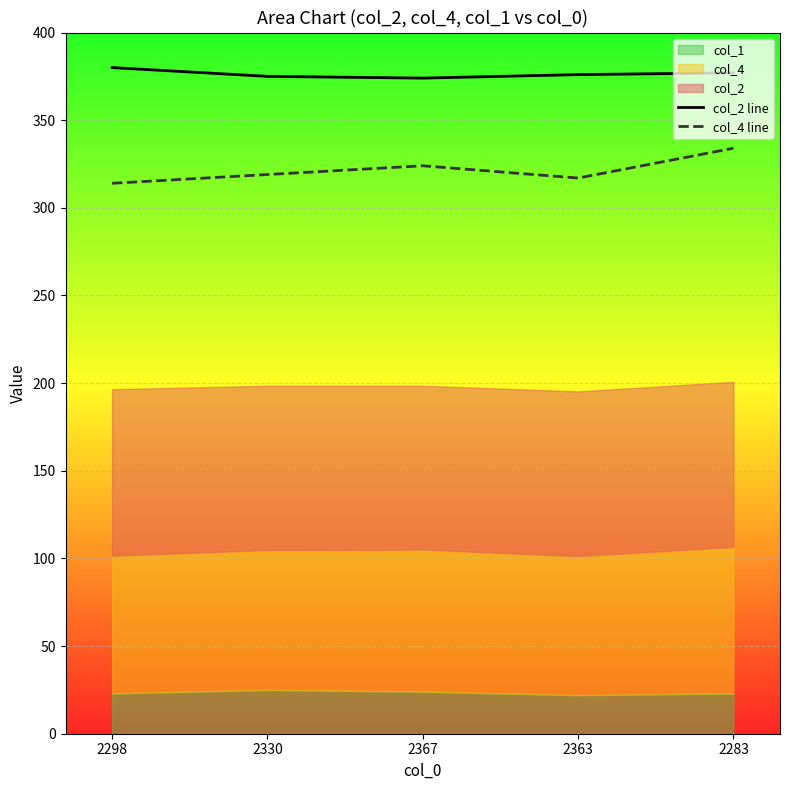

How many values in the col_4 line series exceed 319?

2